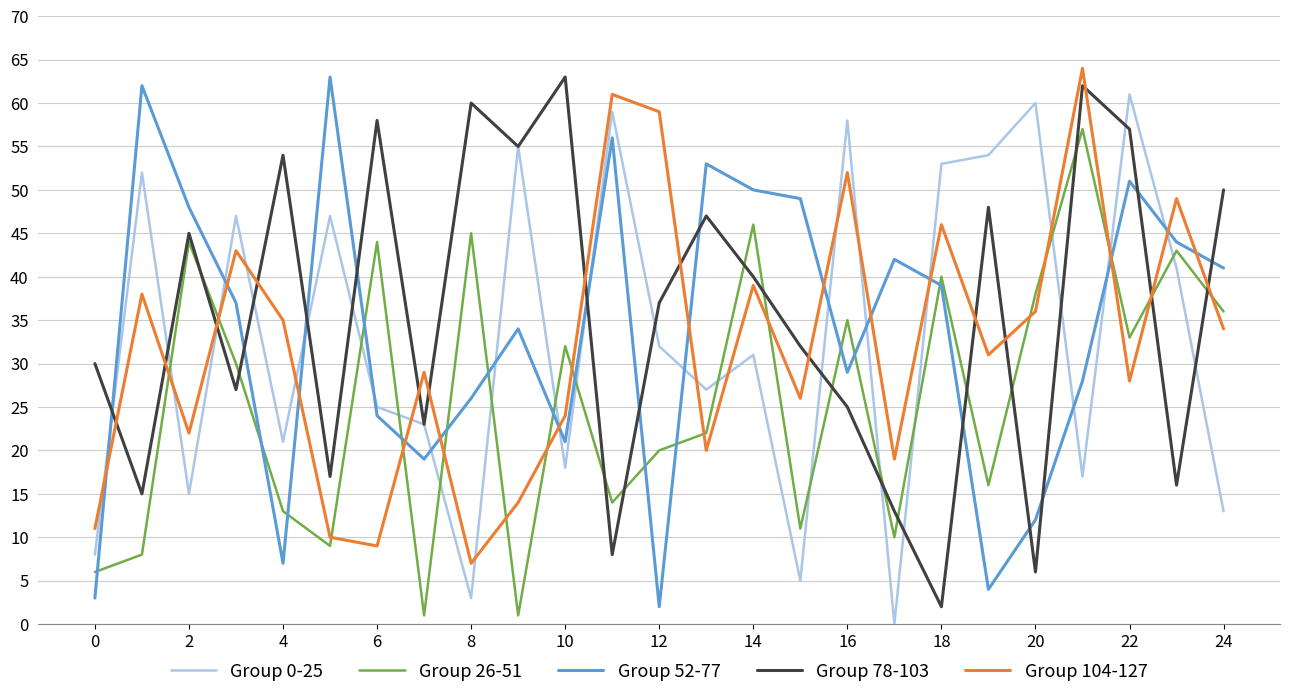

True or false: Group 26-51 and Group 0-25 intersect in this chart.

True